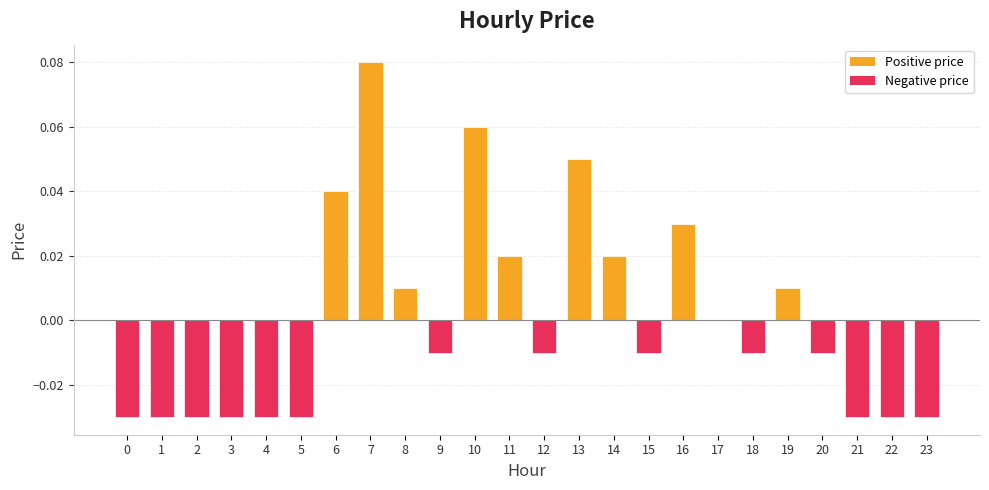

Is it true that the value at 13 is 0.0?

False